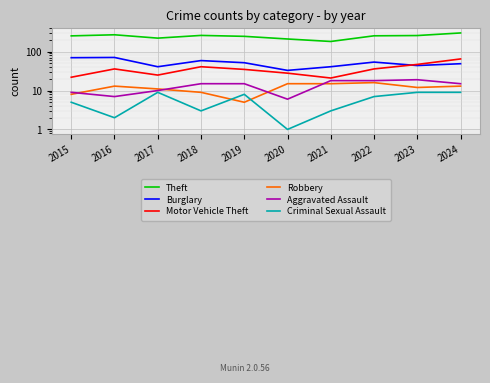

Is the value of Criminal Sexual Assault at 2021 greater than the value of Aggravated Assault at 2021?

No